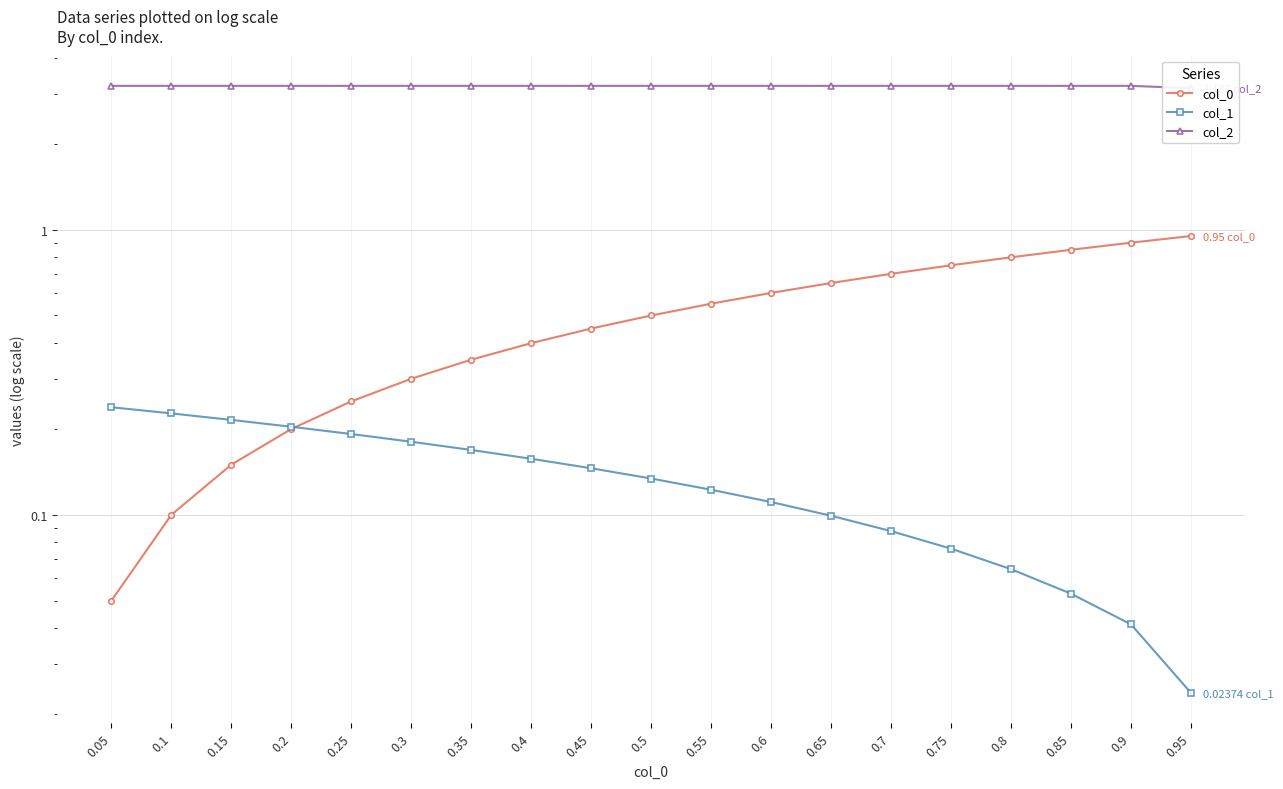

Which has a higher value, 0.85 or 0.55?

0.85